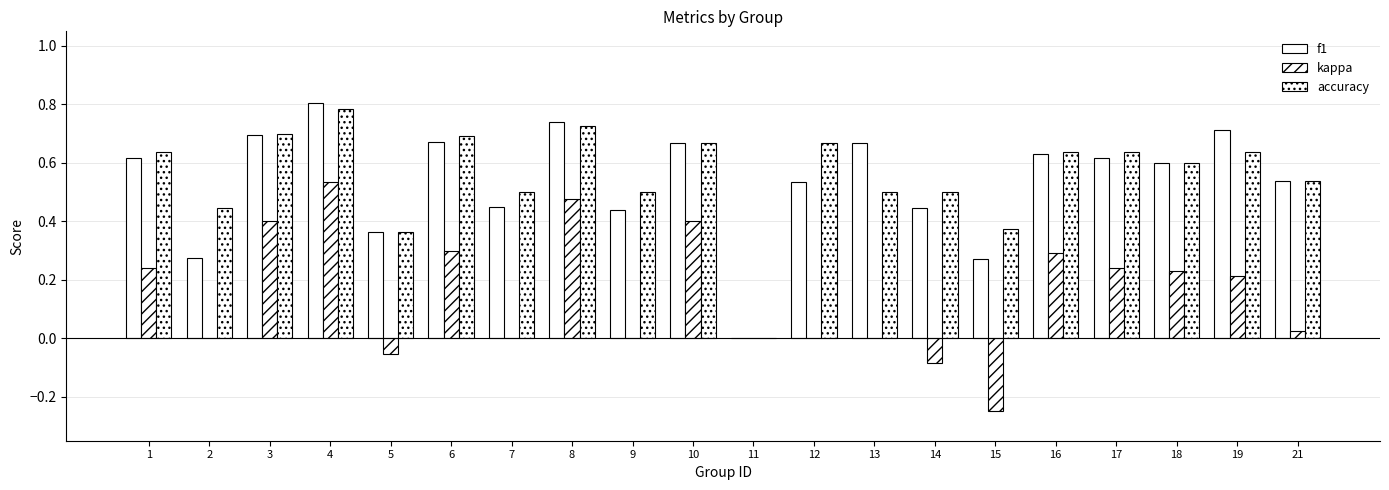

Where is kappa nearest to the value 0?

2